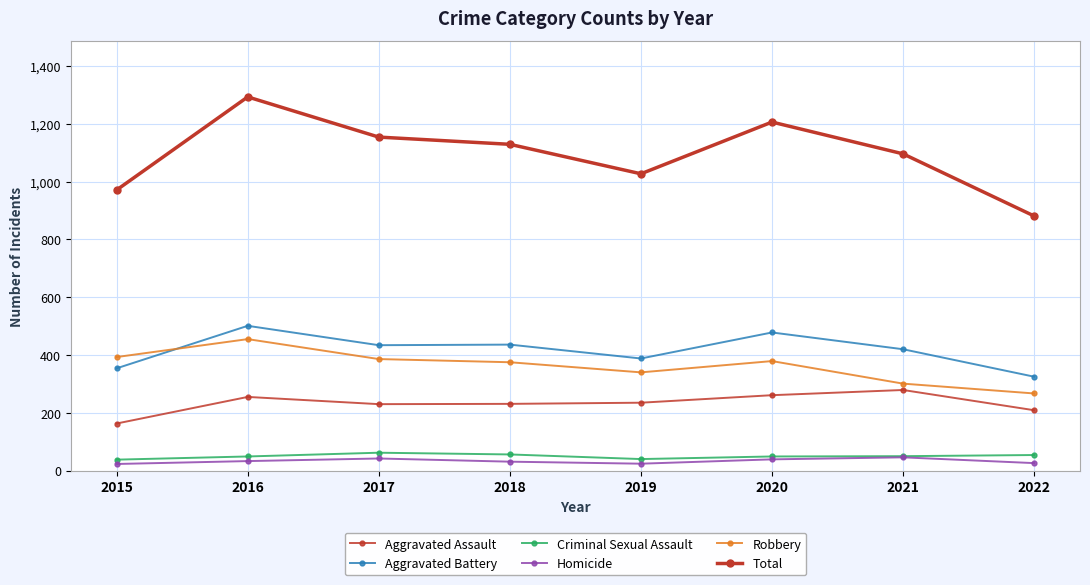

At which label does Total first exceed 1129?

2016